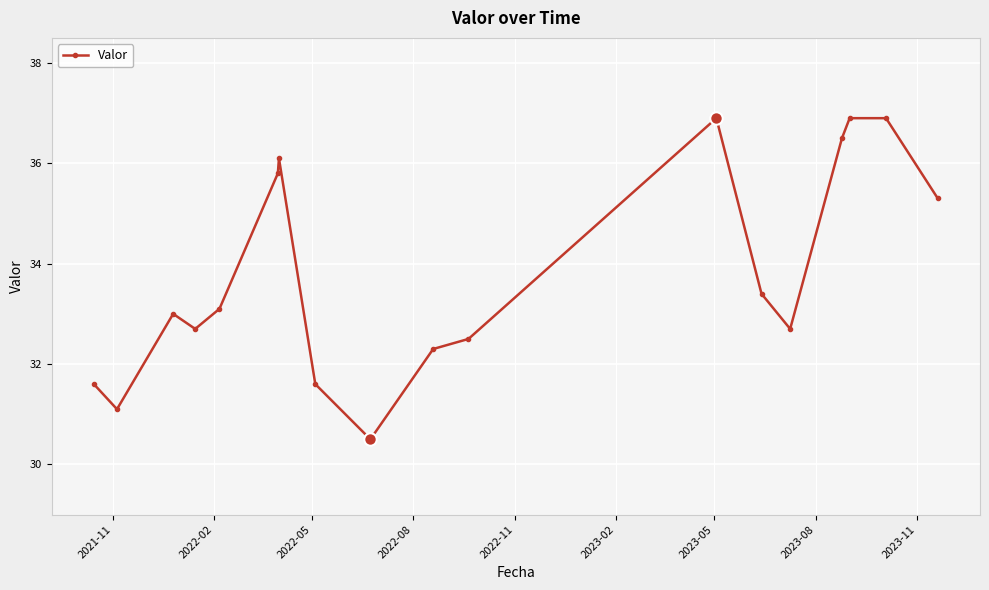

What is the difference between the maximum and minimum values?

6.4